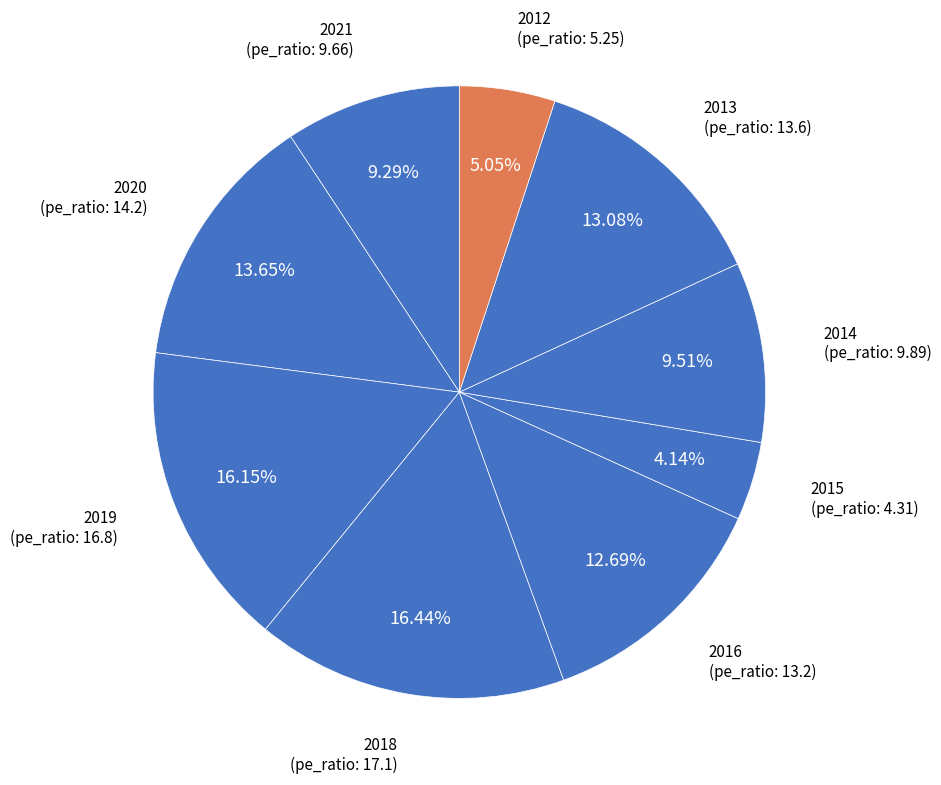

The 2018 slice represents 3% of the pie. True or false?

False